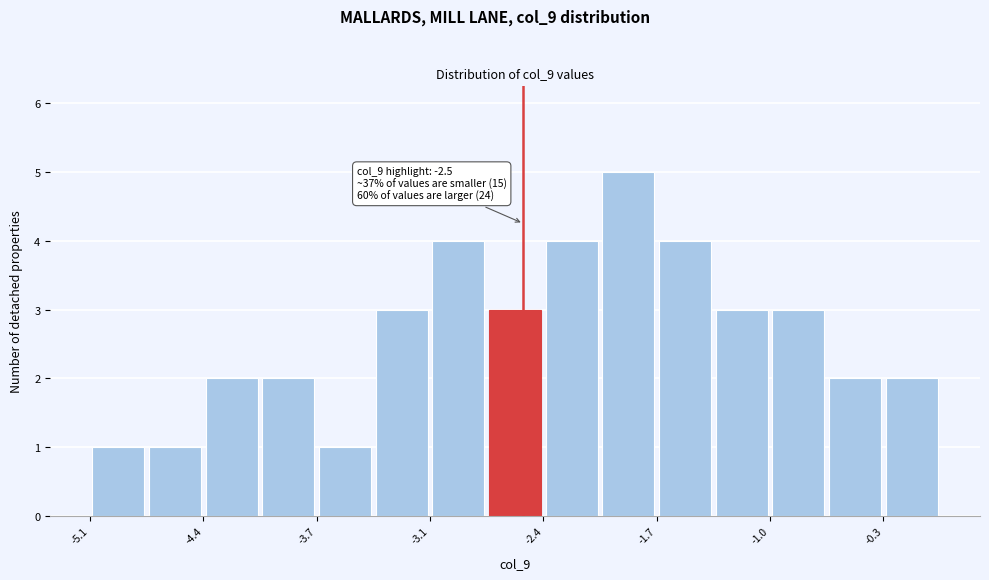

Read against the x-axis, roughly where is the centre of the tallest bar?

-1.9